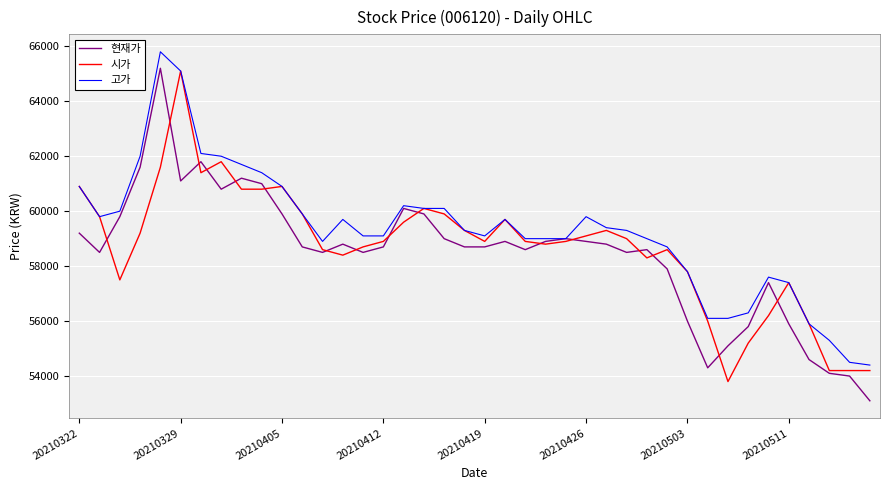

Rank the series by their average value, from highest to lowest.

고가, 시가, 현재가